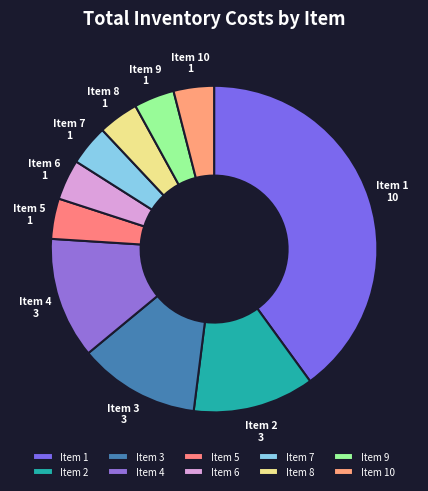

How many slices are in this pie chart?

10